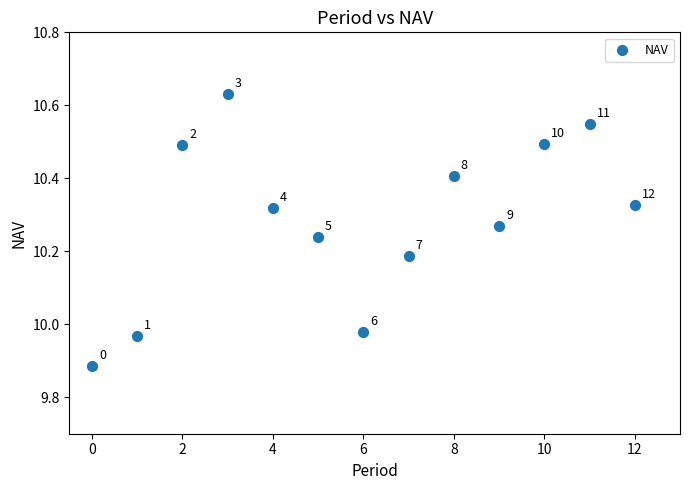

What is the range of Y values (max minus min)?

0.7